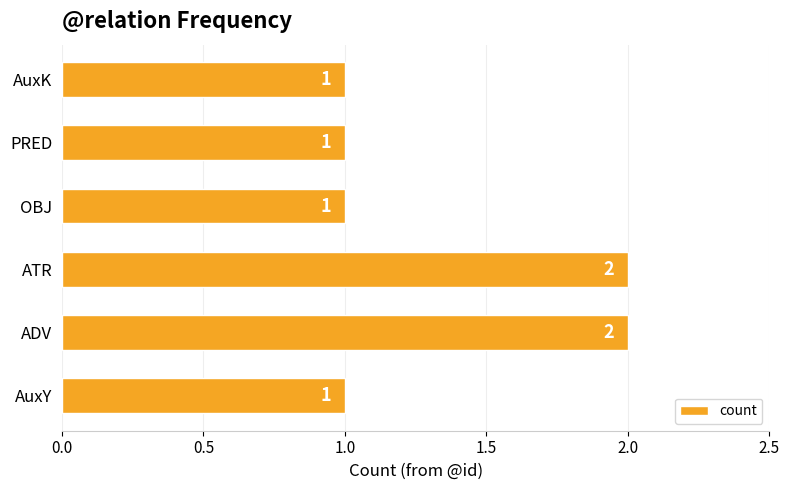

What is the ratio of the value at AuxY to the value at ATR?

0.5